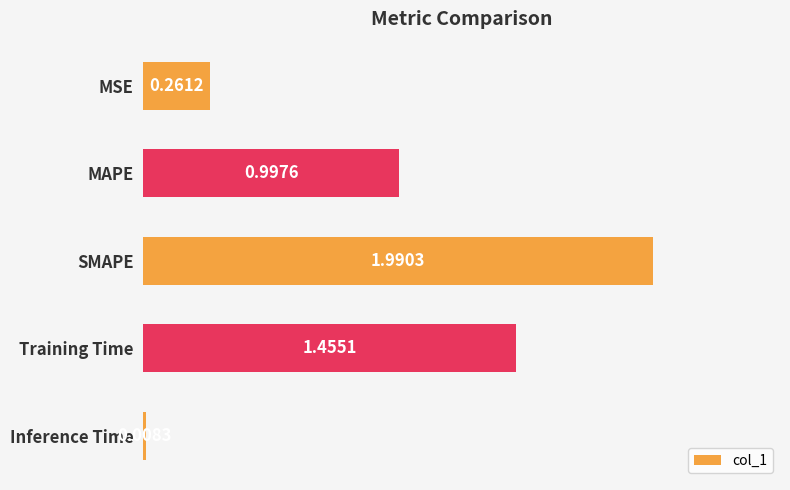

List the labels in order of value, smallest first.

Inference Time, MSE, MAPE, Training Time, SMAPE